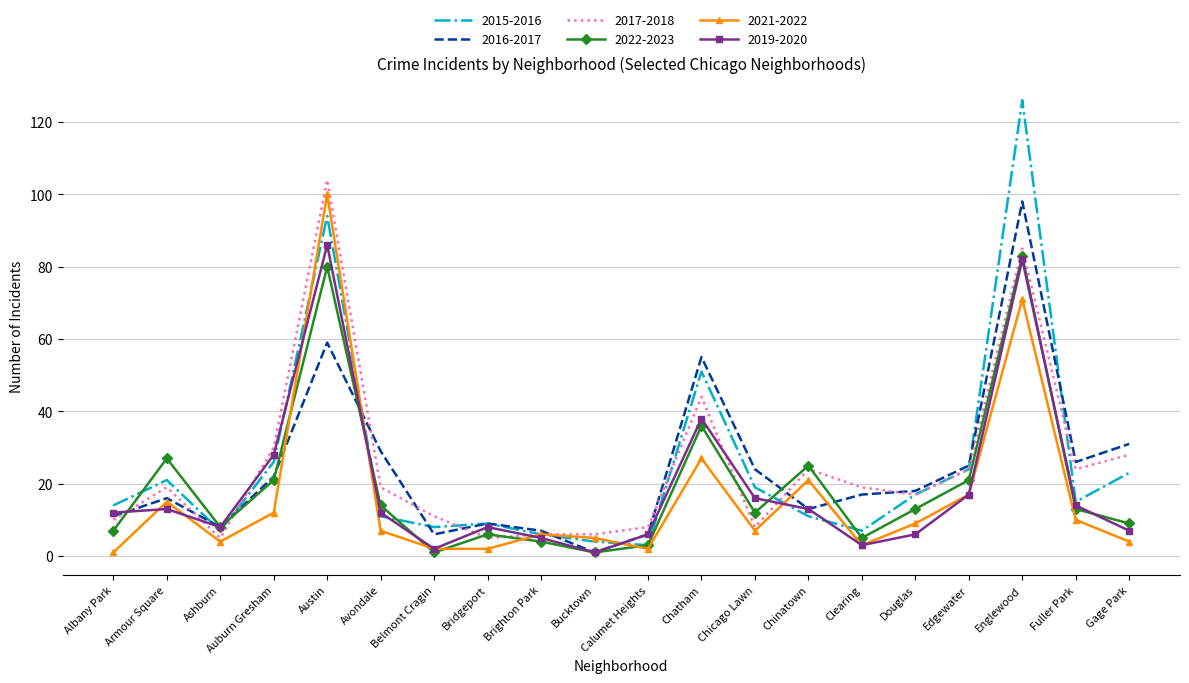

What is the highest value of the 2022-2023 series?

83